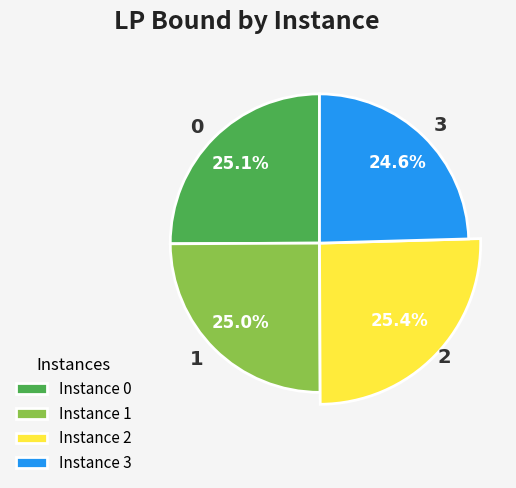

Combined, do 2 and 3 account for over 50%?

No